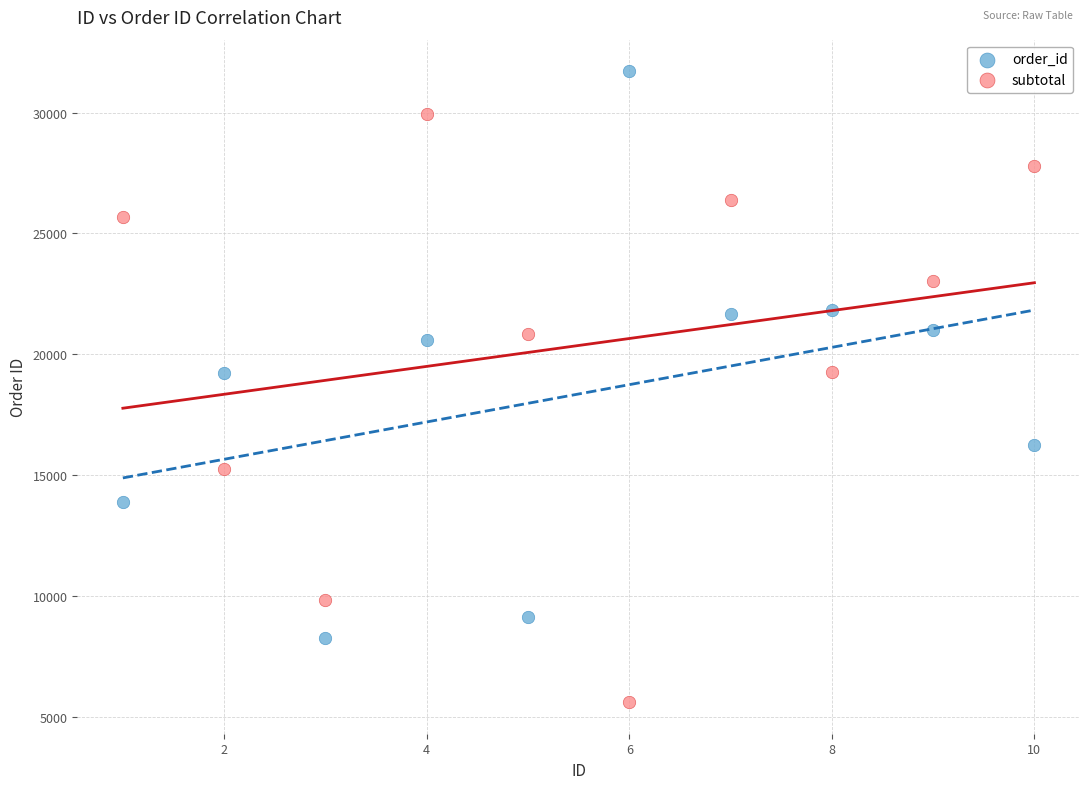

What is the X range (max minus min) for the scatter plot?

9